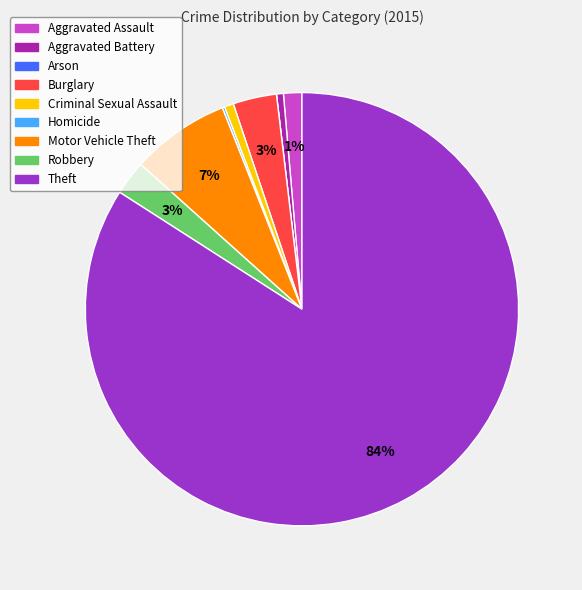

To the nearest percent, what is the difference between the largest and smallest slice percentages?

84%